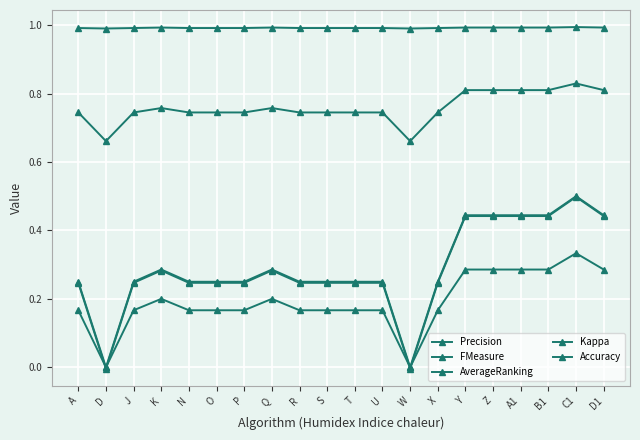

What position from the left is R?

9